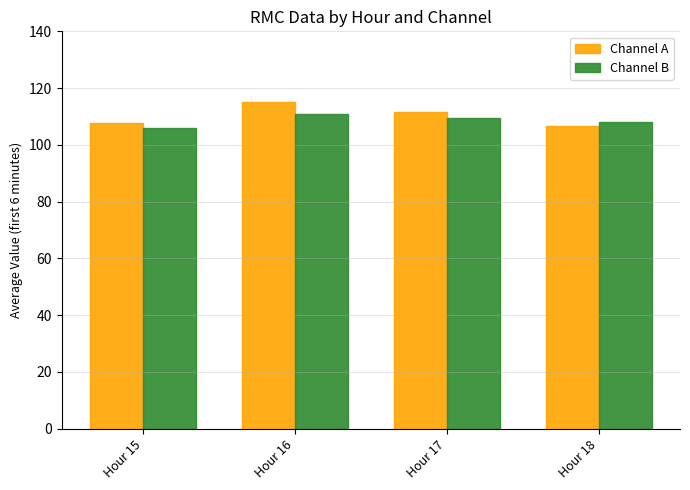

How many bars are there in each group?

2